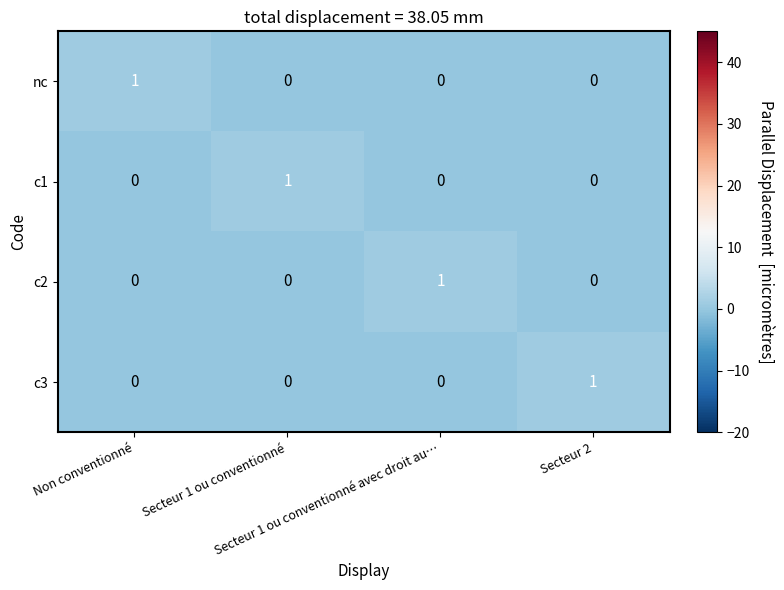

At how many categories does at least one series exceed 0?

4